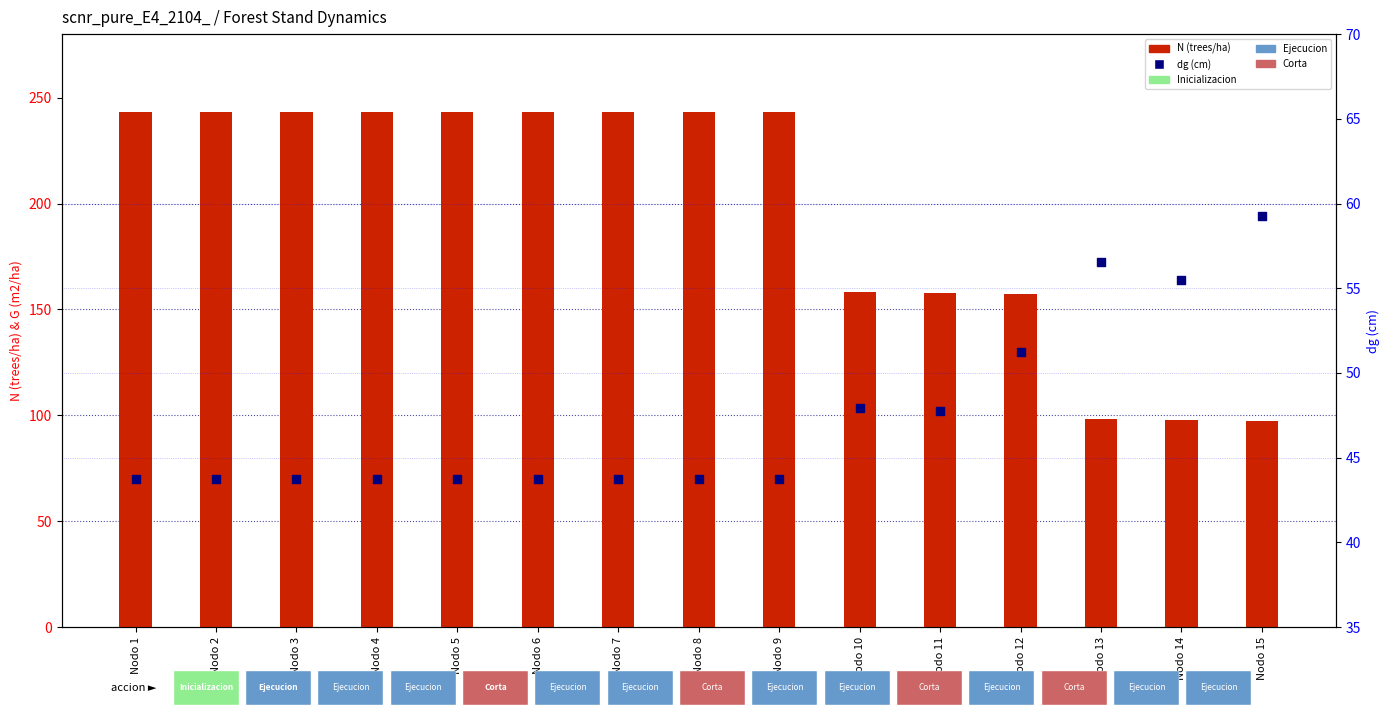

At how many categories does at least one series exceed 205?

9